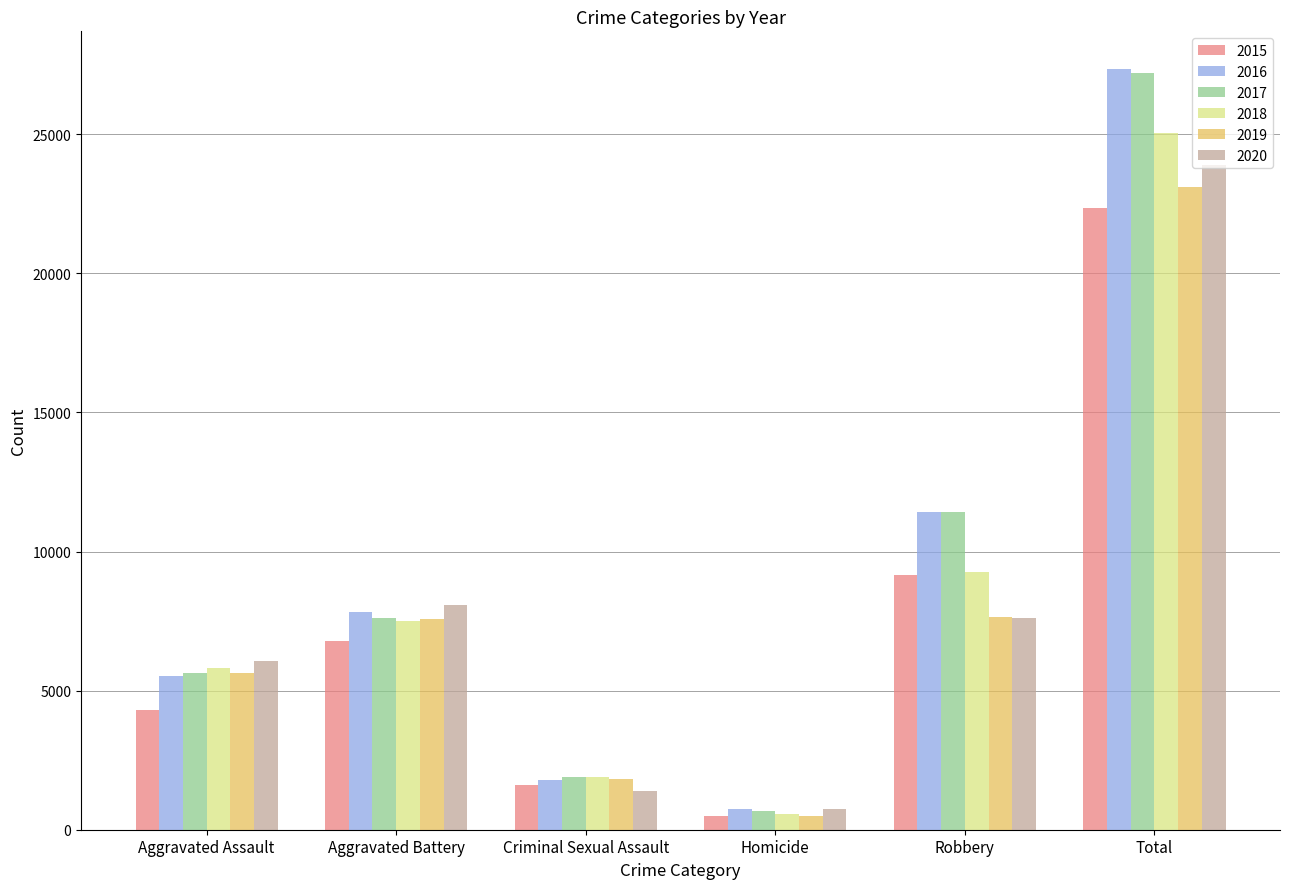

At which label does 2016 reach its minimum?

Homicide